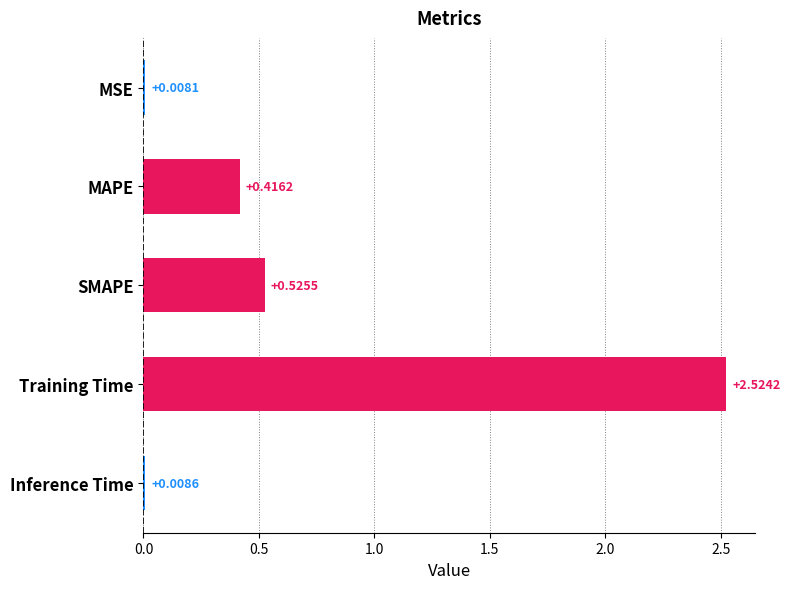

Which category has the highest value across all series?

Training Time